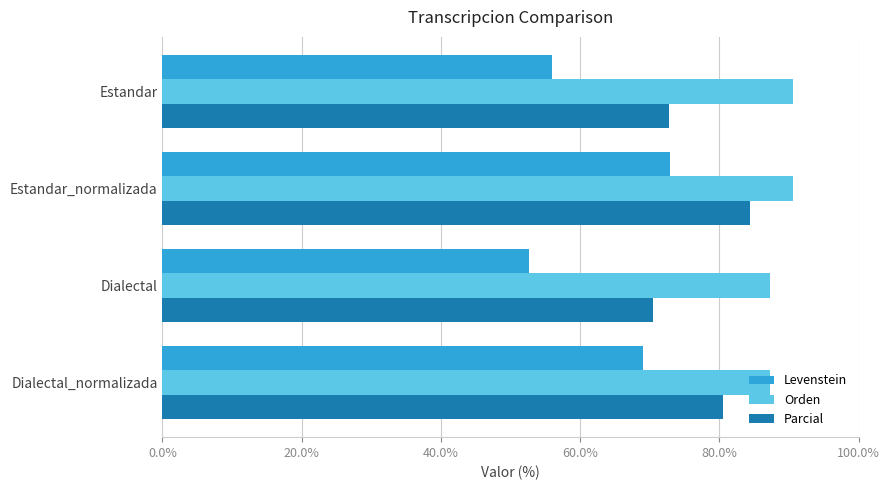

Which category has the lowest value across all series?

Dialectal